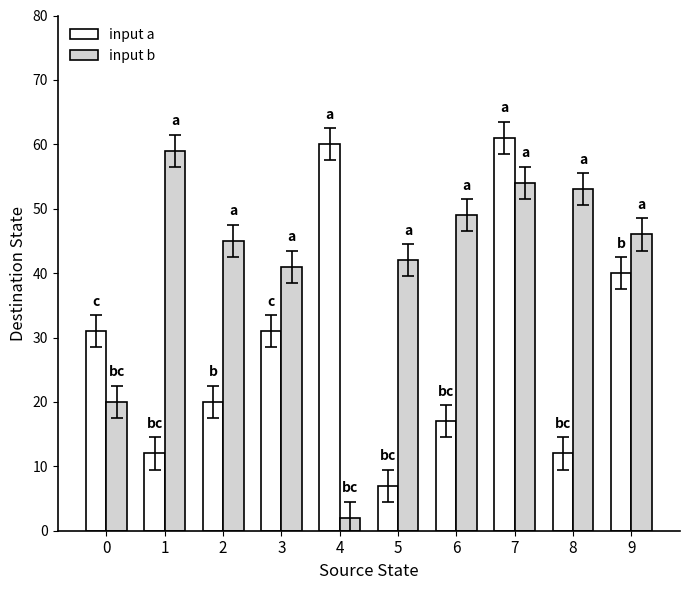

Between 7 and 9, which series saw the biggest shift?

input a